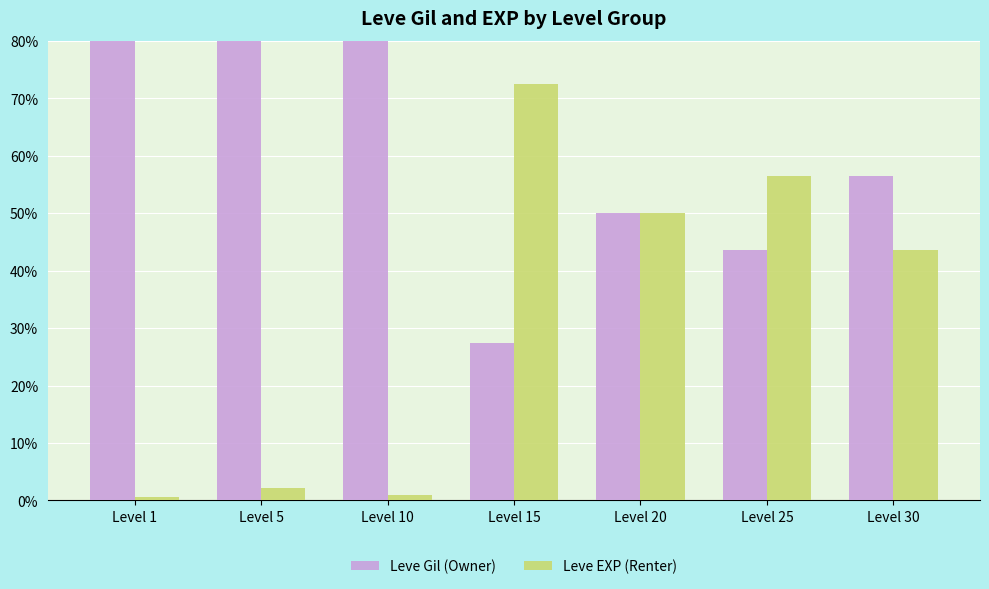

At which category does the chart reach its minimum across all series?

Level 1